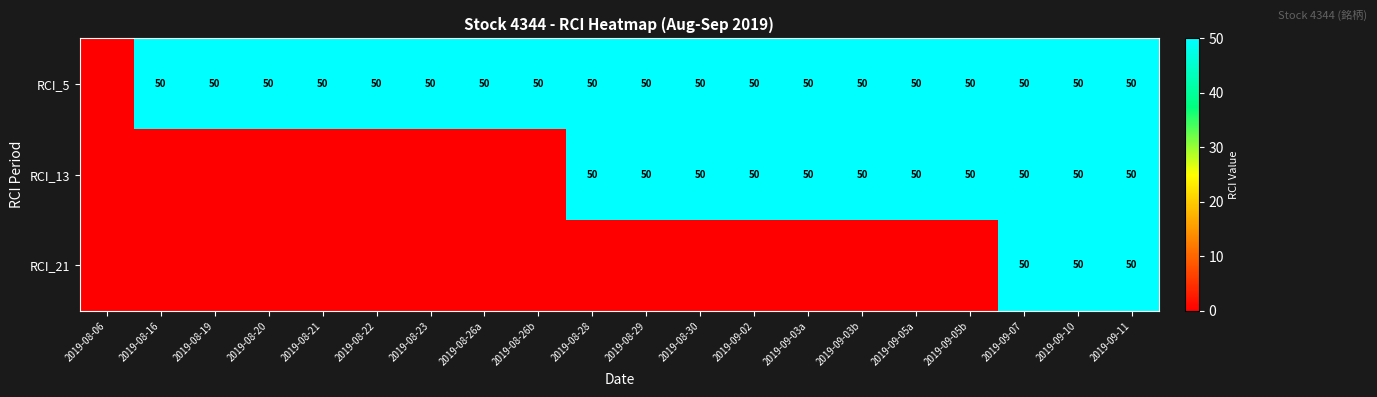

The RCI_13 series shows 69 at 2019-09-03b. True or false?

False